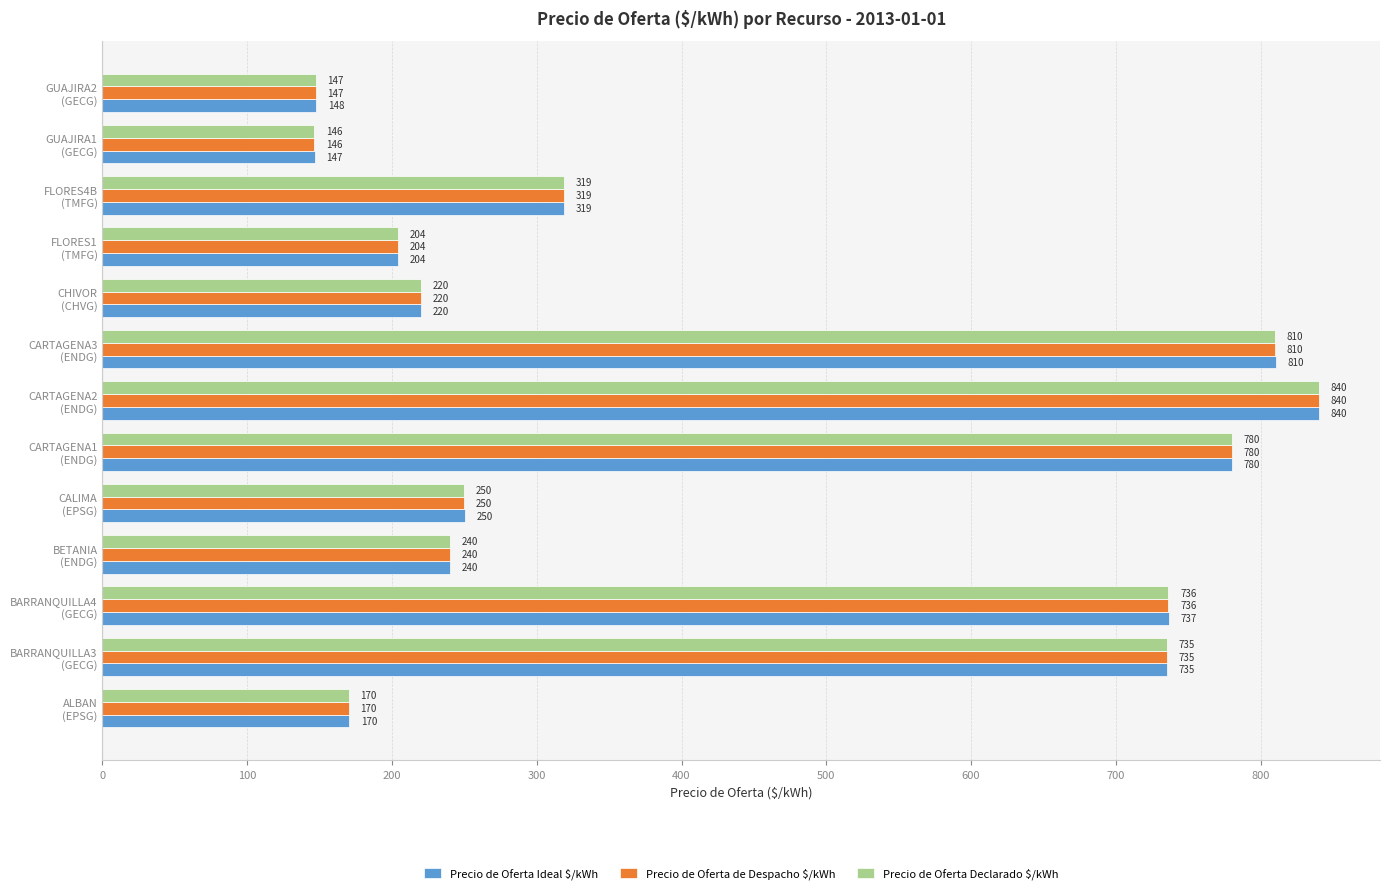

What is the maximum value for Precio de Oferta Ideal $/kWh?

840.4